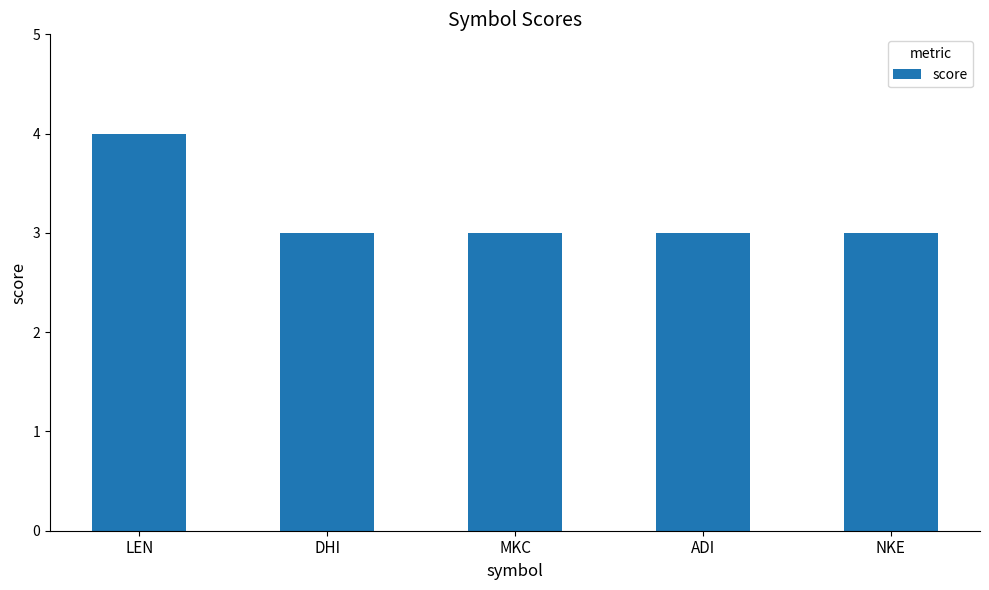

What is the label of the 5th bar from the left?

NKE